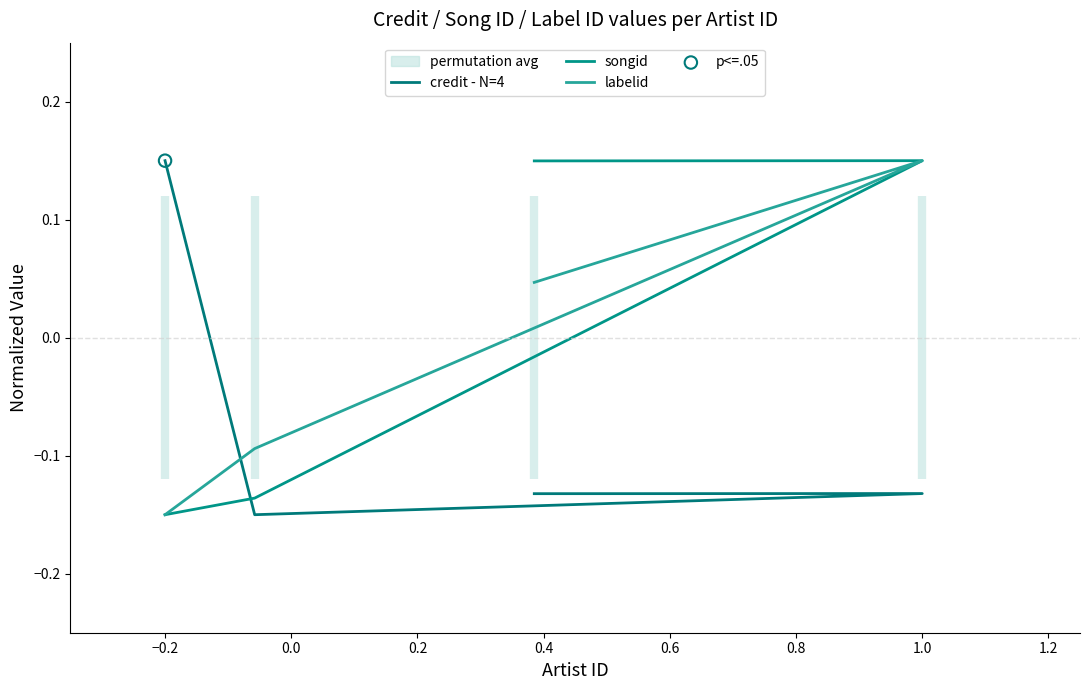

What are all the series names shown in the legend?

credit - N=4, songid, labelid